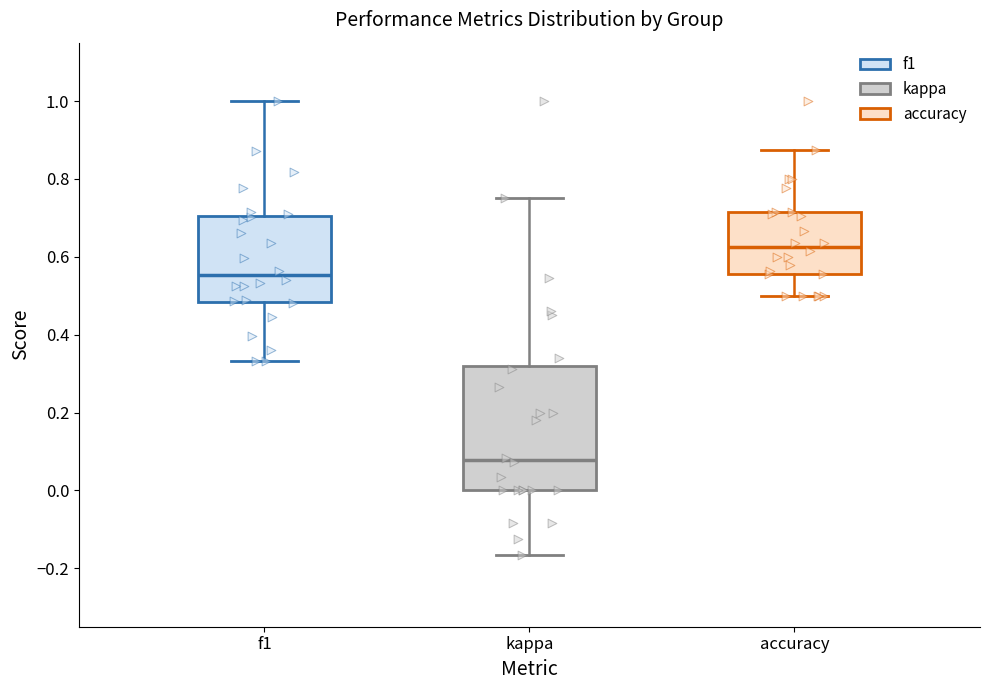

Which box has the lowest median line?

kappa